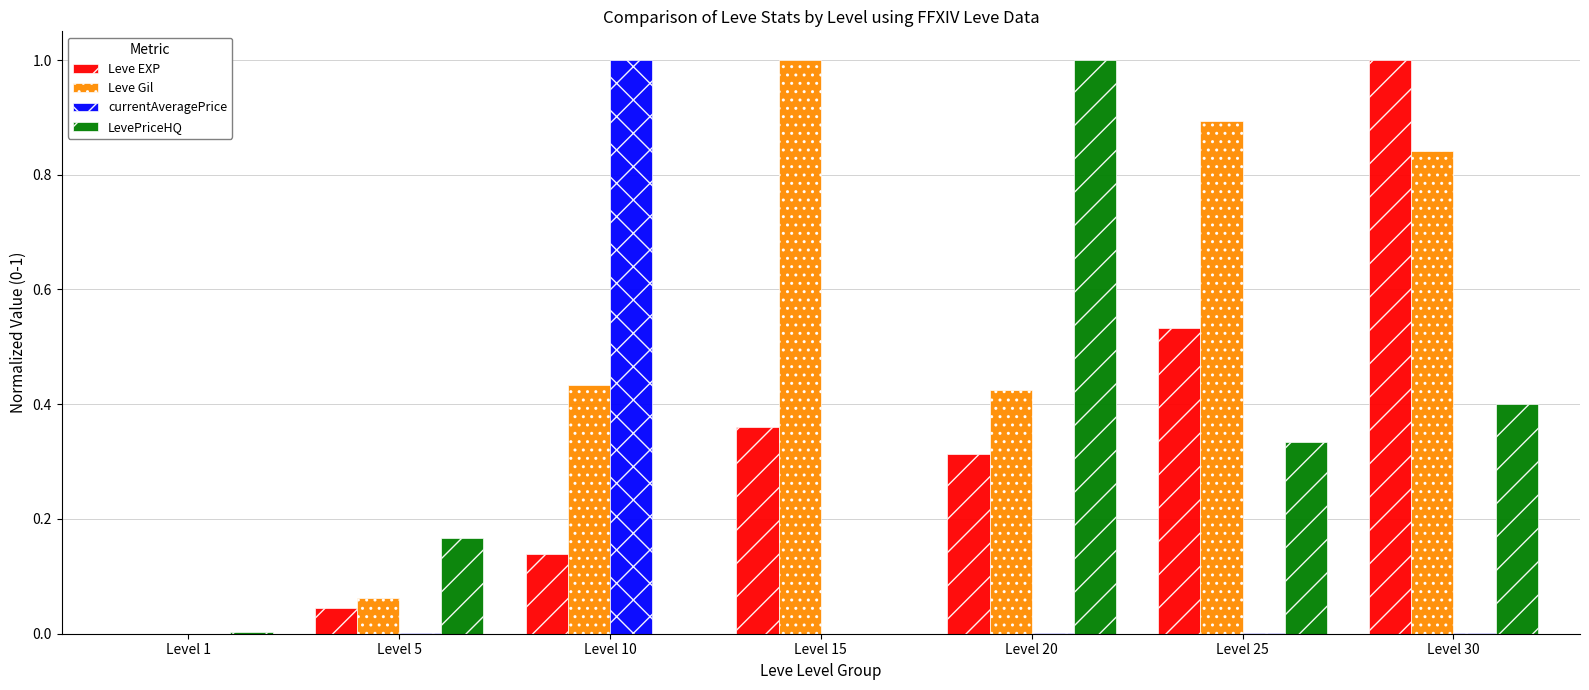

Which series has the largest total across all categories?

Leve Gil